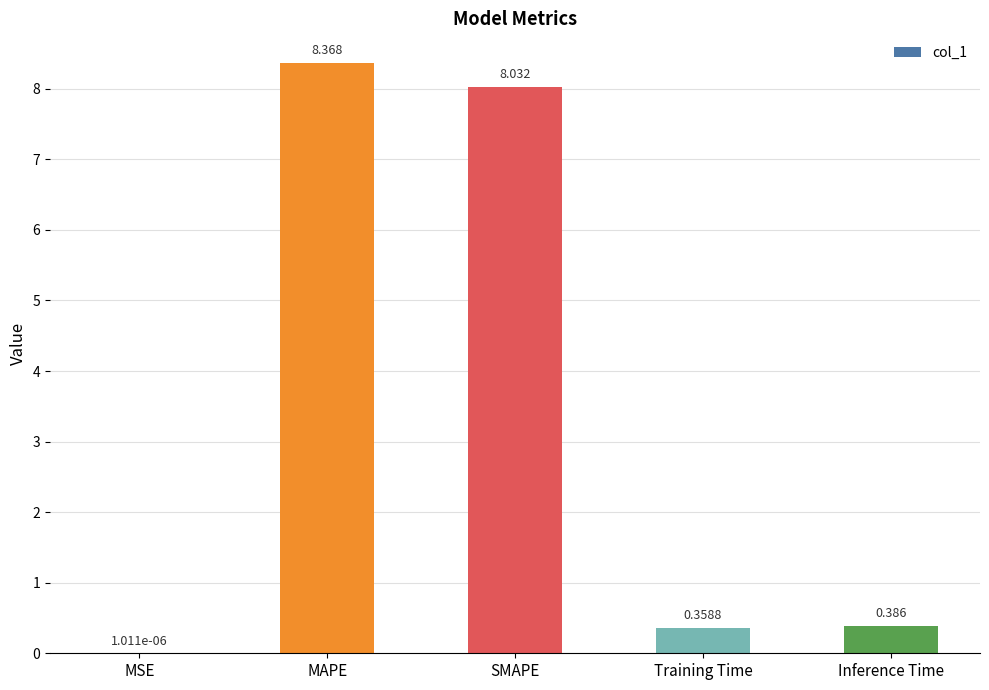

Count the number of data series in this chart.

1